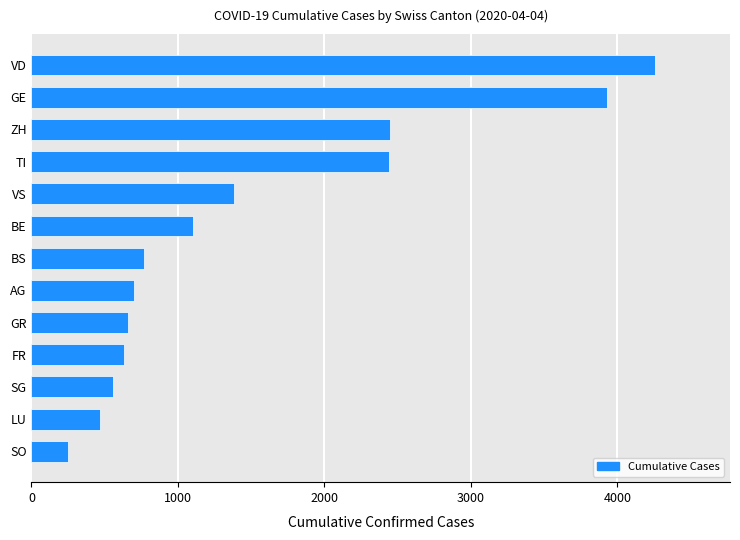

Where is the data nearest to the value 2254?

TI